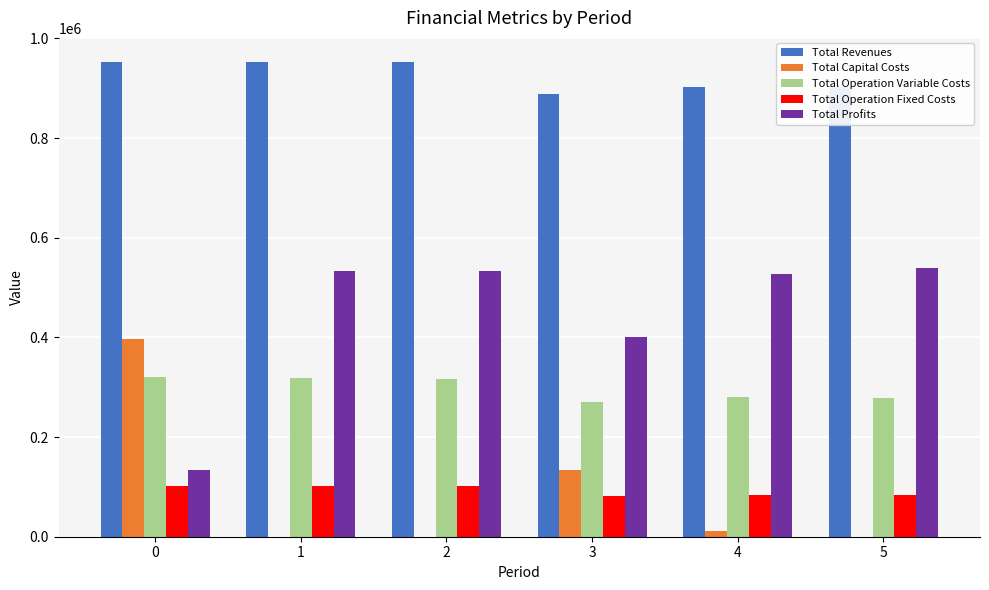

The value of Total Revenues at 1 is 1511358.3. True or false?

False